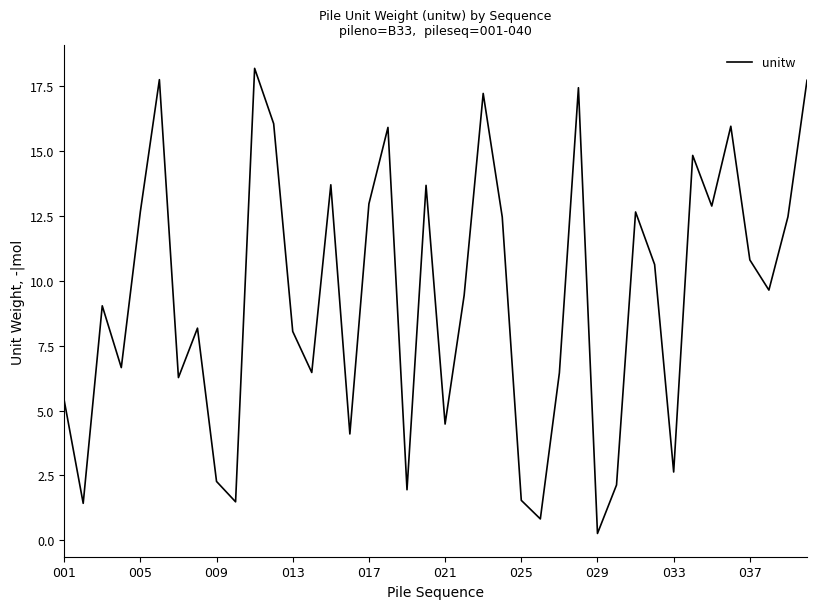

What is the maximum value shown in the chart?

18.2